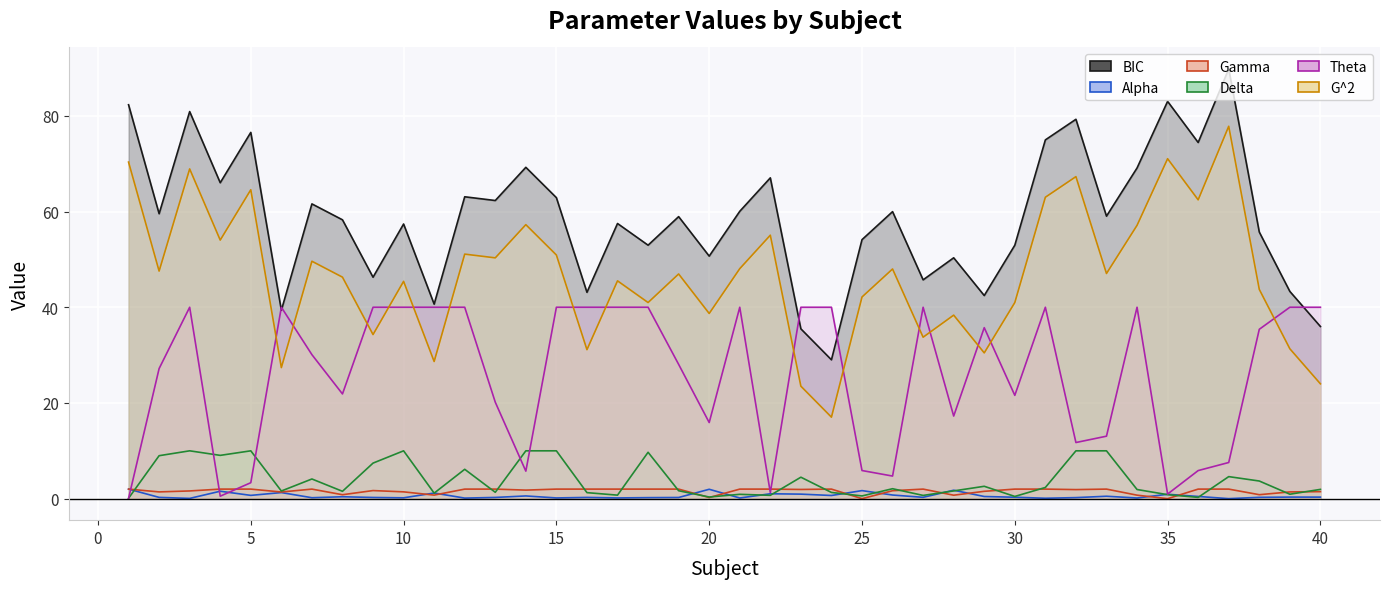

Reading right to left, transcribe all the data shown in this chart.

BIC: 36.0	43.3	55.7	89.8	74.4	83.0	69.1	59.0	79.3	75.0	53.0	42.4	50.3	45.7	60.0	54.1	29.0	35.5	67.0	60.0	50.7	58.9	53.0	57.5	43.1	62.9	69.2	62.3	63.1	40.6	57.4	46.3	58.3	61.6	39.4	76.5	66.0	80.9	59.5	82.3
Alpha: 0.3	0.3	0.3	0.0	0.5	0.9	0.1	0.5	0.2	0.1	0.3	0.5	1.8	0.3	0.8	1.7	0.7	0.9	1.0	0.1	2.0	0.2	0.2	0.2	0.3	0.2	0.6	0.3	0.1	1.2	0.2	0.3	0.4	0.2	1.3	0.7	1.6	0.1	0.3	2.0
Gamma: 1.5	1.4	0.8	2.0	2.0	0.0	0.7	2.0	1.9	2.0	2.0	1.5	0.7	2.0	1.7	0.0	2.0	1.9	2.0	2.0	0.2	2.0	2.0	2.0	2.0	2.0	1.8	2.0	2.0	0.7	1.4	1.7	0.8	2.0	1.4	2.0	2.0	1.6	1.4	2.0
Delta: 1.9	0.9	3.7	4.6	0.3	0.8	1.9	10.0	10.0	2.3	0.5	2.6	1.6	0.7	2.1	0.6	1.3	4.5	0.7	0.9	0.3	1.7	9.7	0.7	1.3	10.0	10.0	1.3	6.1	1.2	10.0	7.4	1.5	4.1	1.6	10.0	9.0	10.0	9.0	0.1
Theta: 40.0	40.0	35.4	7.6	5.9	1.0	40.0	13.1	11.7	40.0	21.6	35.7	17.3	40.0	4.7	5.9	40.0	40.0	1.3	40.0	15.9	28.1	40.0	40.0	40.0	40.0	5.8	20.2	40.0	40.0	40.0	40.0	21.9	30.1	40.0	3.3	0.5	40.0	27.2	0.1
G2: 24.0	31.3	43.7	77.8	62.4	71.0	57.1	47.1	67.3	63.0	41.0	30.5	38.4	33.7	48.0	42.1	17.0	23.5	55.1	48.1	38.7	47.0	41.0	45.5	31.1	50.9	57.3	50.3	51.1	28.7	45.4	34.3	46.3	49.6	27.4	64.6	54.0	68.9	47.6	70.3